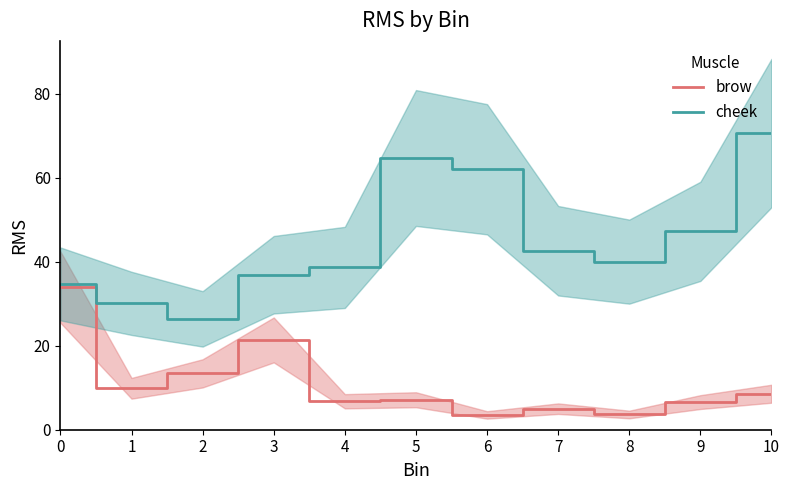

Rank the series by their average value, from highest to lowest.

cheek, brow